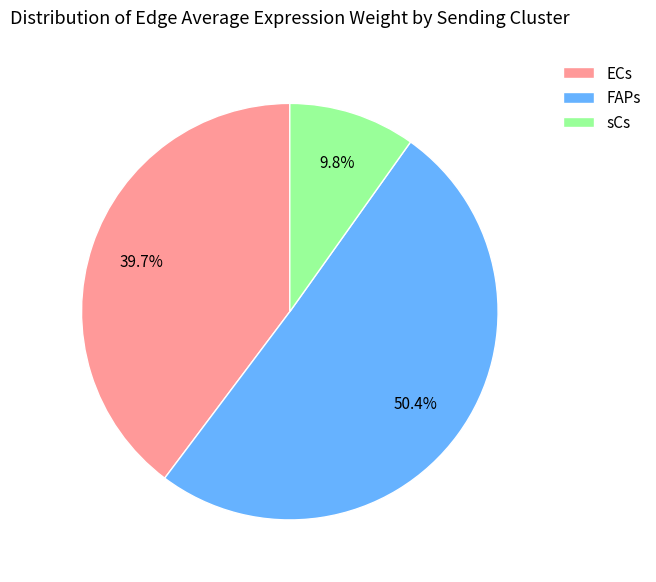

Approximately how many times larger is the value at ECs compared to FAPs?

0.8